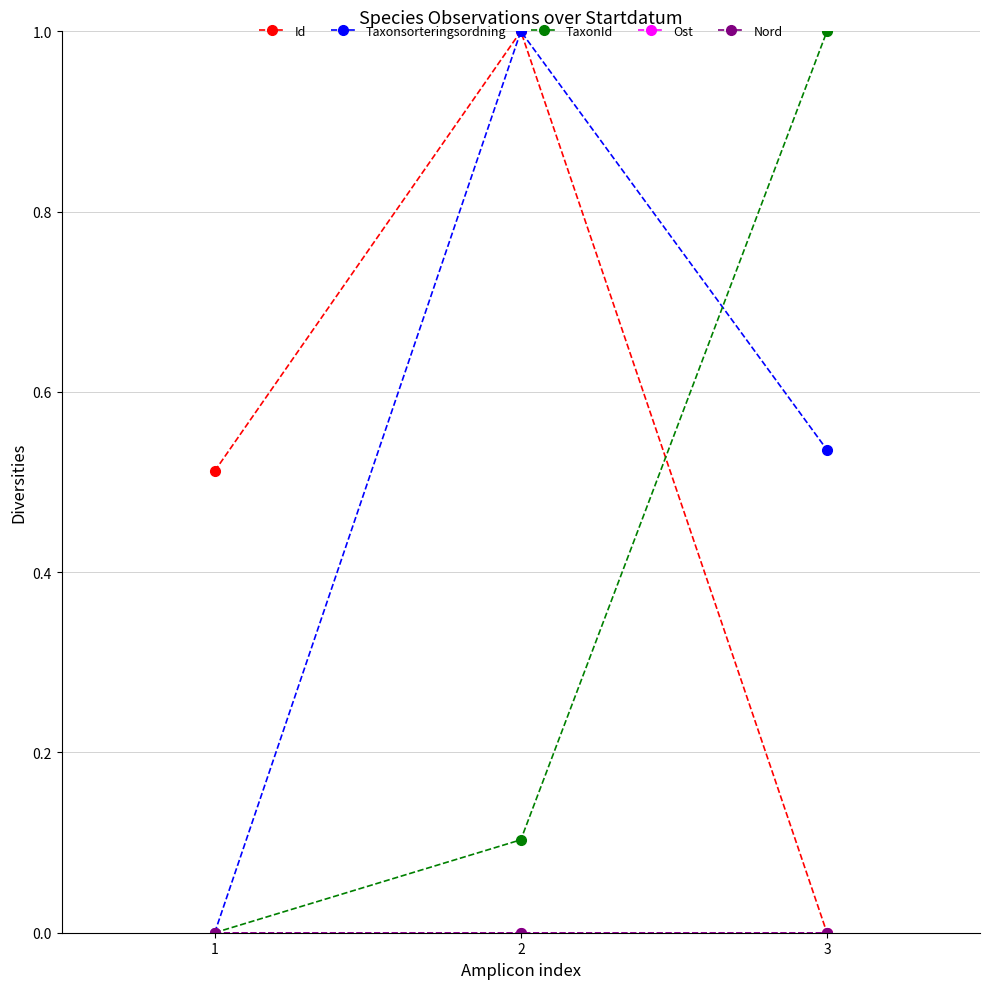

Which series has the largest range (max minus min)?

Id